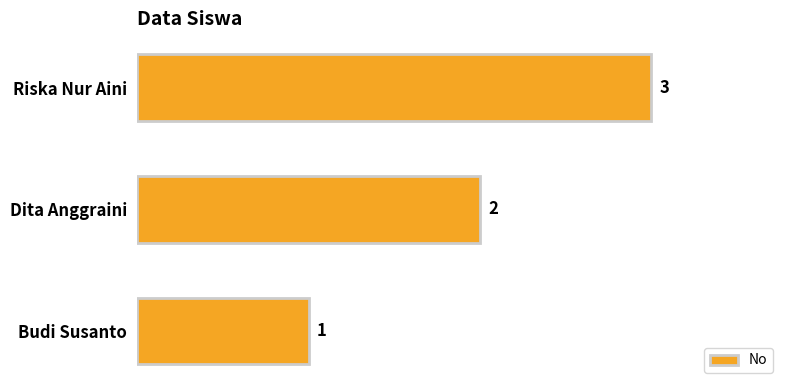

Rank the categories by value from highest to lowest.

Riska Nur Aini, Dita Anggraini, Budi Susanto